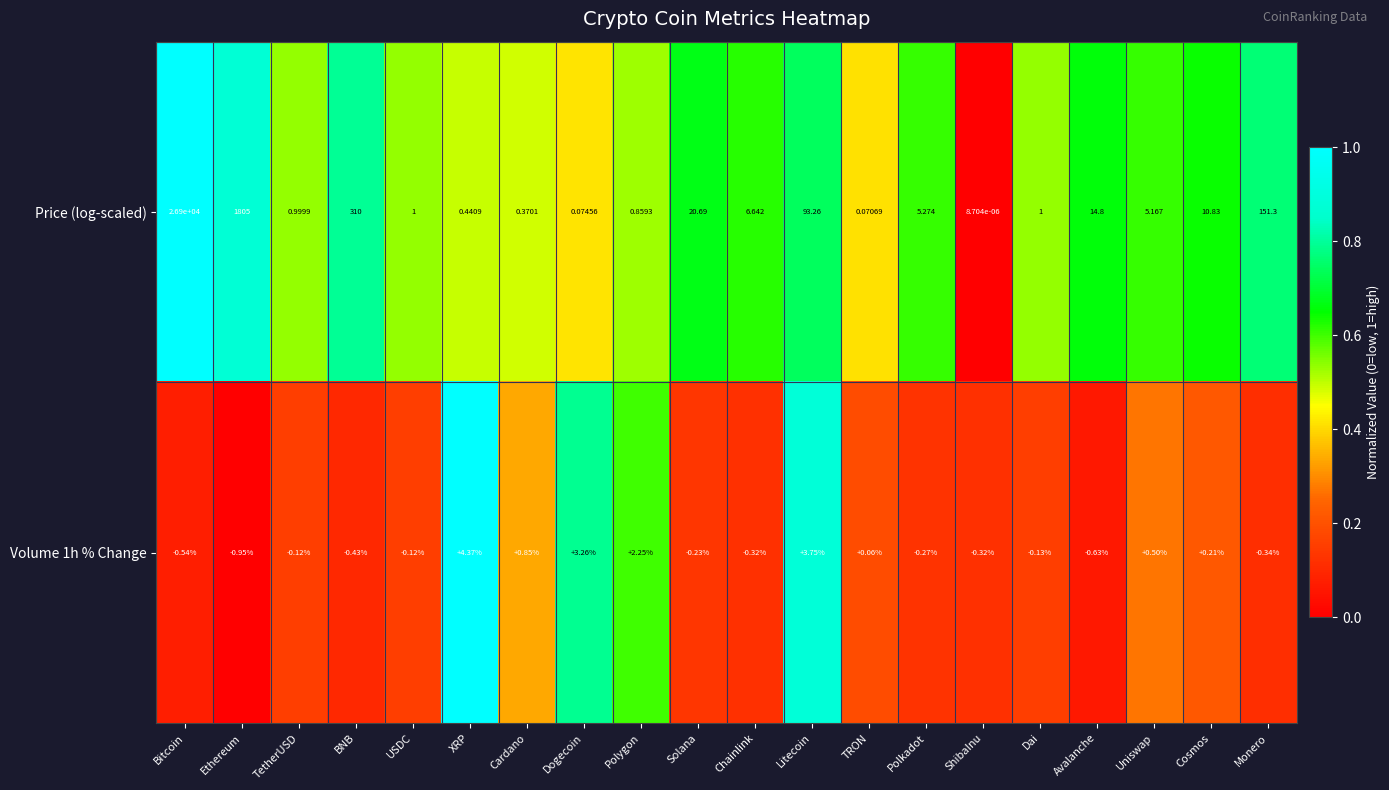

How many distinct data groups are displayed?

2